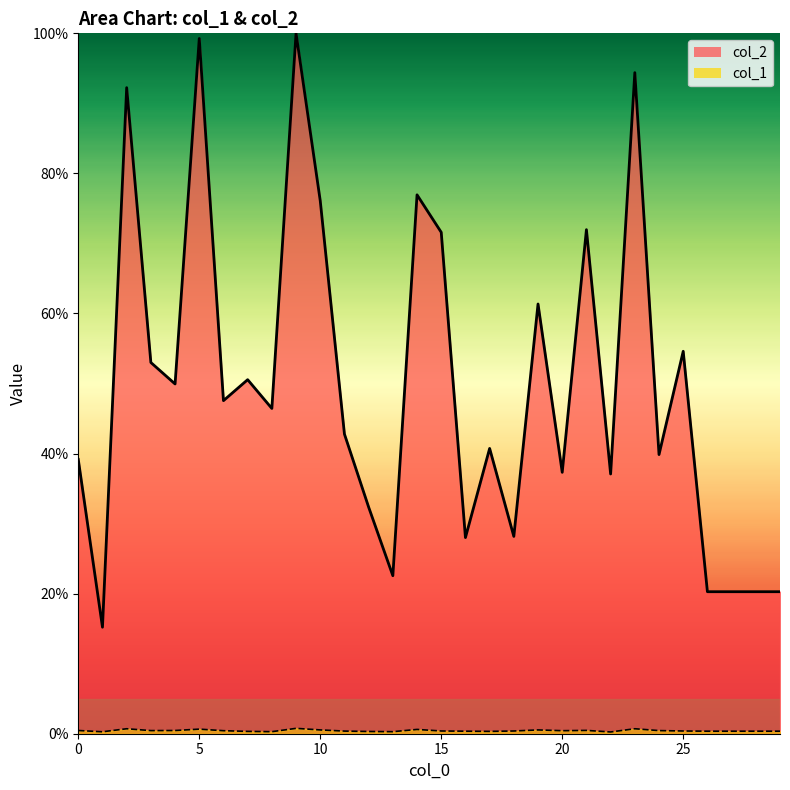

What is the highest value of the col_1 series?

0.8